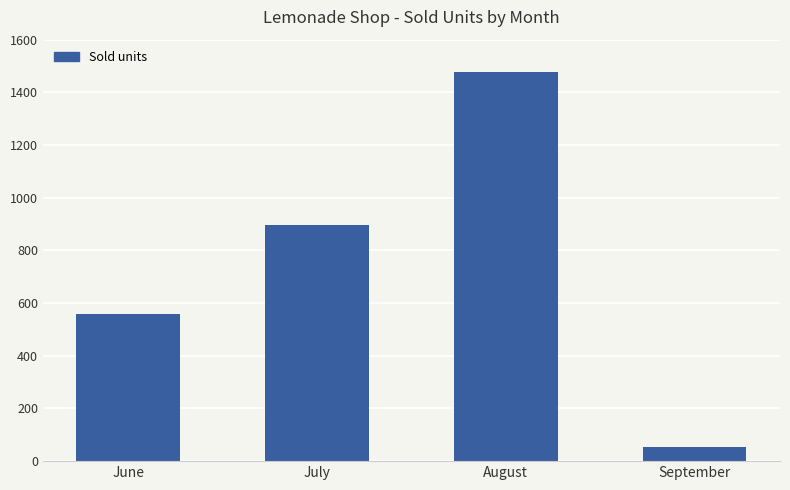

The chart shows a value of 1923 at August. True or false?

False